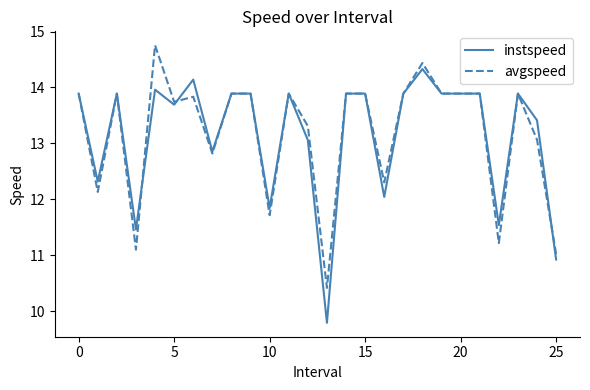

What is the smallest value displayed?

9.8